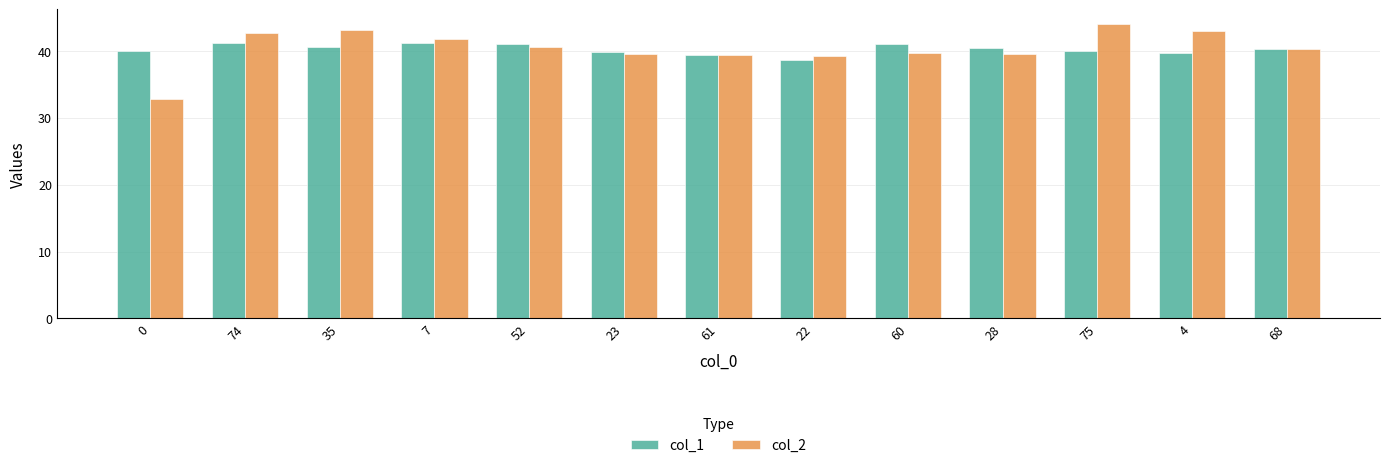

What is the total value across all series at 0?

72.8